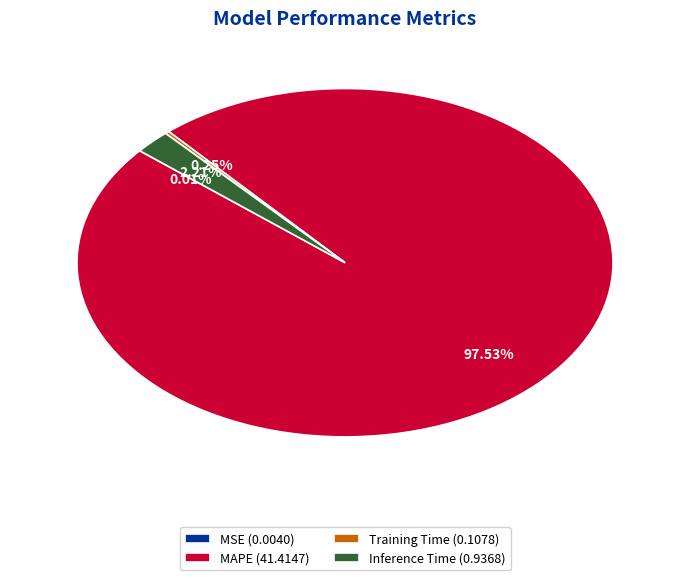

Is there a majority slice in this chart?

Yes